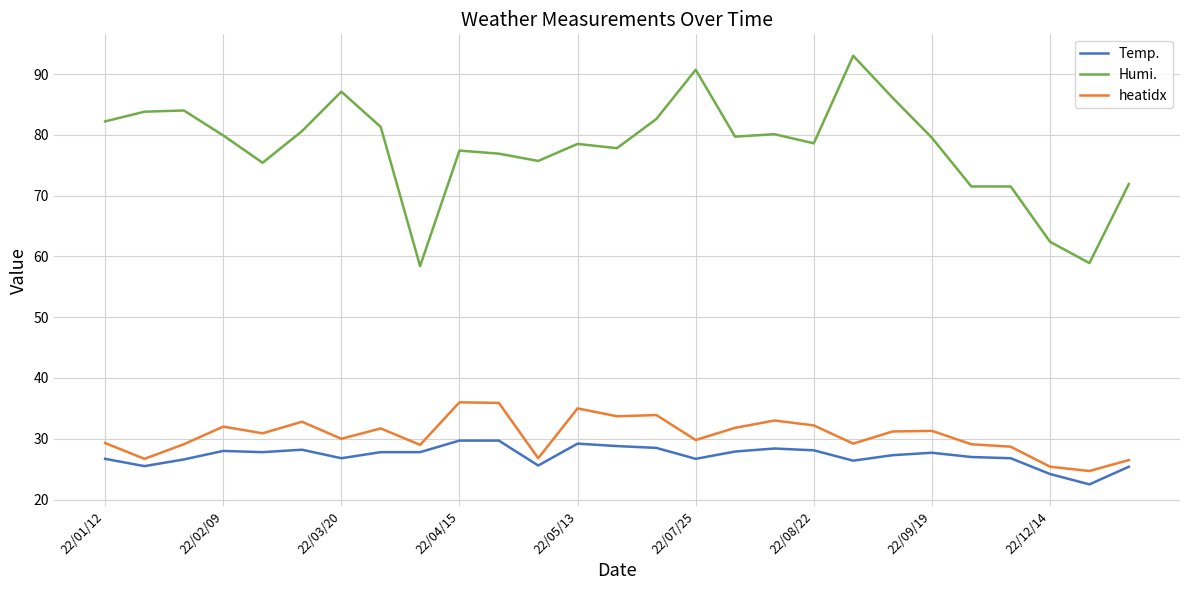

Rank the series by their maximum value, from highest to lowest.

Humi., heatidx, Temp.